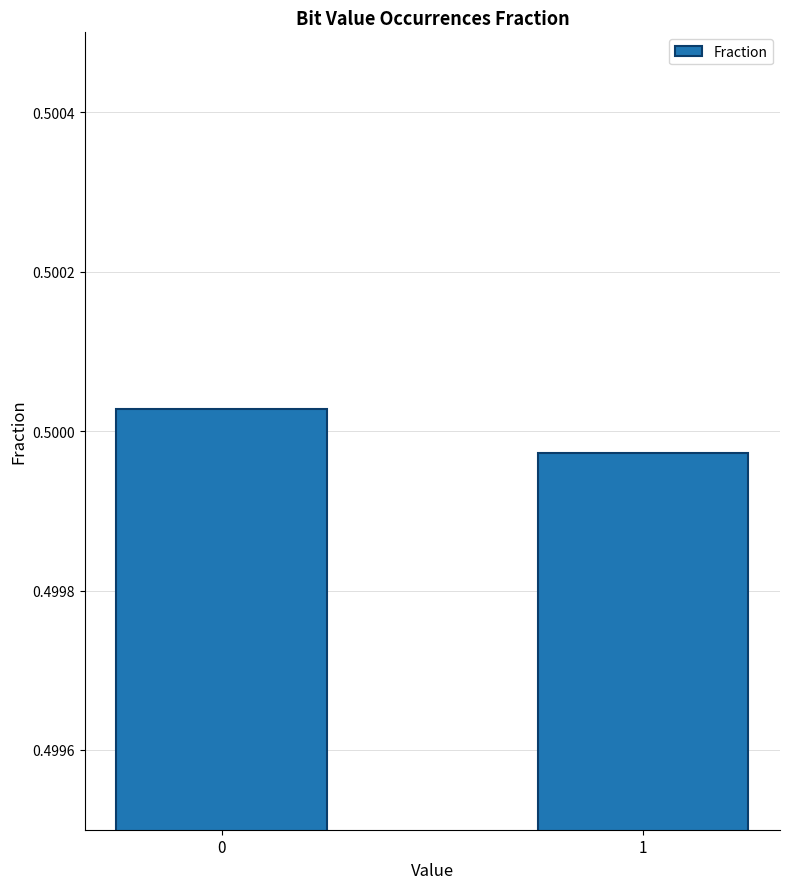

What is the sum of all values?

1.0